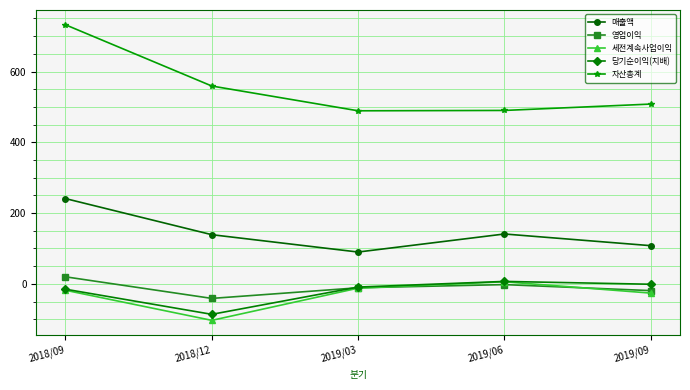

What is the difference between the maximum and minimum values in the 매출액 series?

151